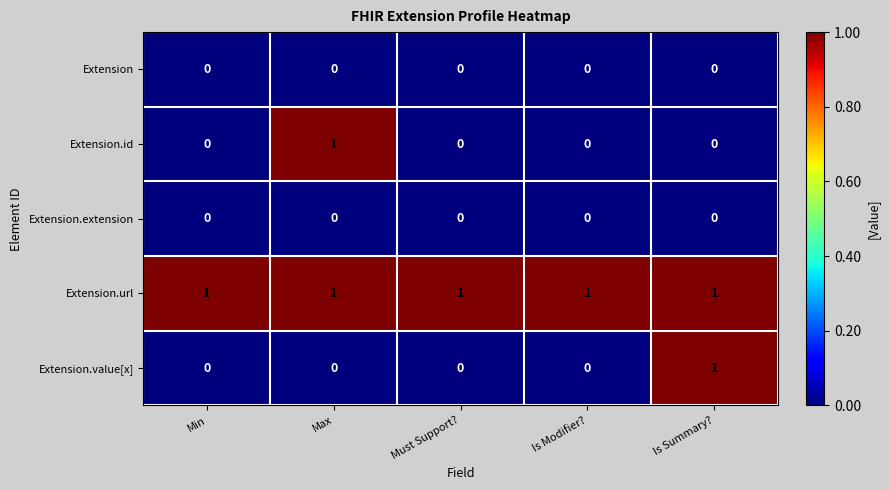

Count the Extension.id values in the range 0 to 1.

5